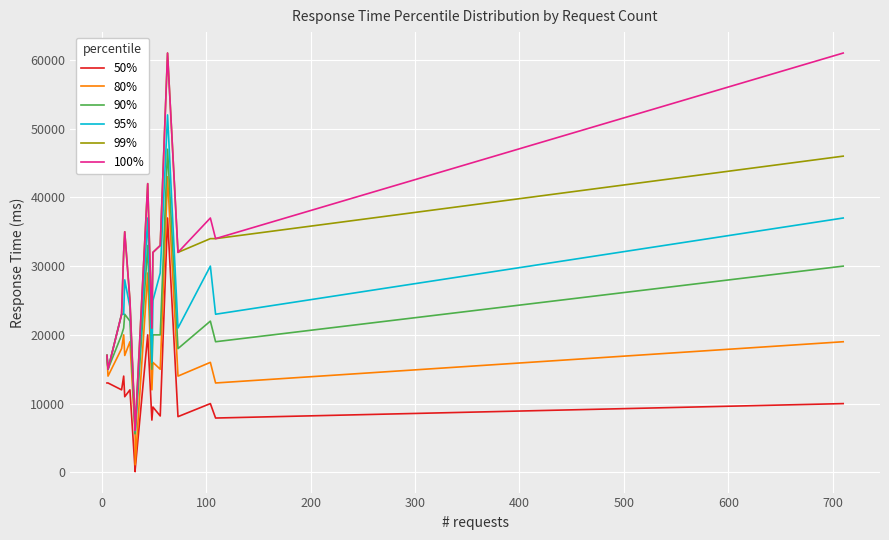

Is this an area chart (filled region under the line)?

No